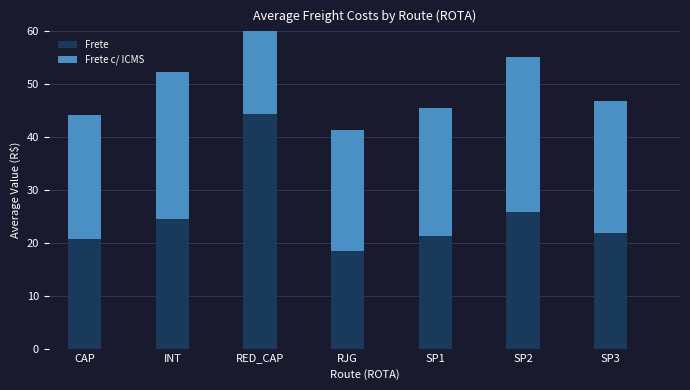

Reading left to right, list all the values displayed in this chart.

Frete: 20.7	24.5	44.3	18.4	21.3	25.8	21.9
Frete c/ ICMS: 23.5	27.8	50.3	23.0	24.2	29.4	24.9